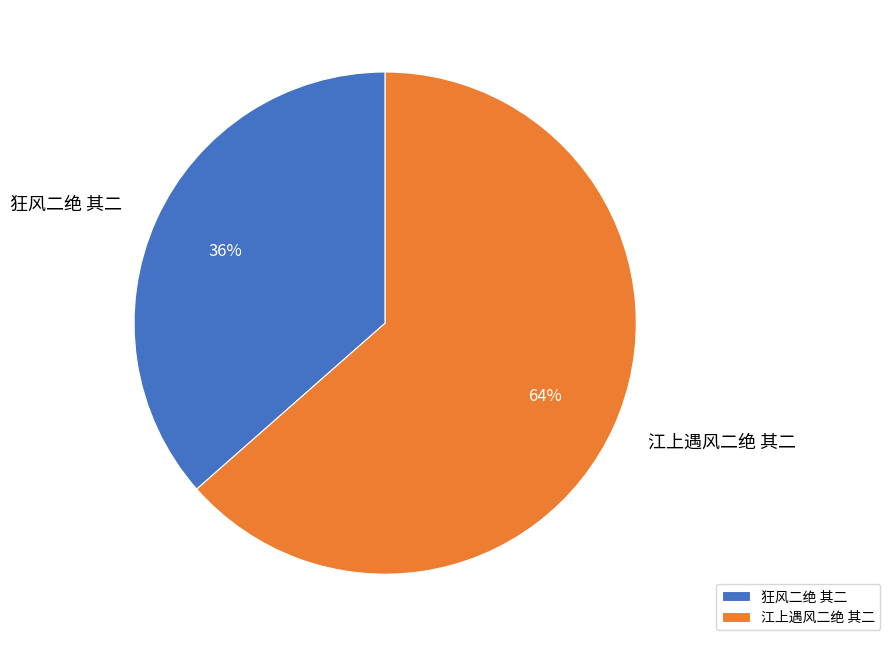

To the nearest percent, what is the average slice percentage?

50%